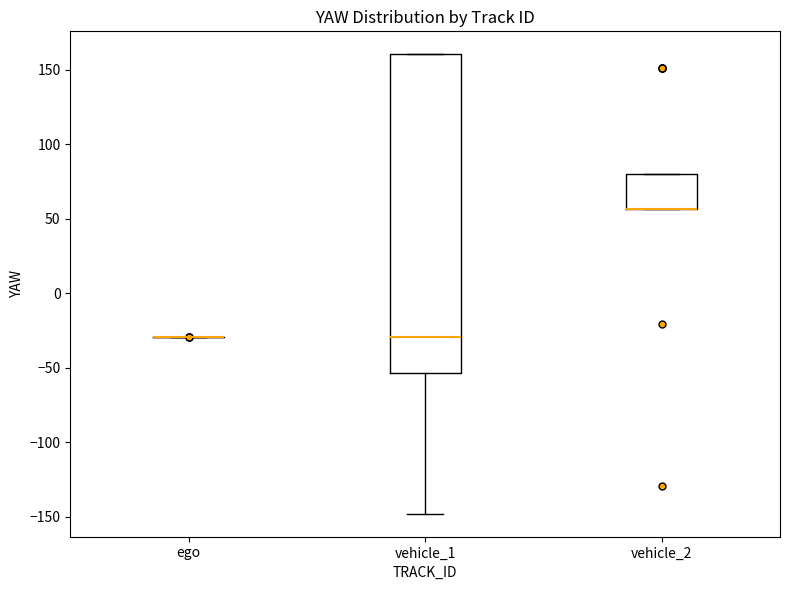

Reading left to right, read every box against the y-axis: the position of its median line, the range the box covers, and the ends of its whiskers. The values are not printed on the chart, so give them approximately, as read against the axis.

ego: box collapsed to a line at -30, whiskers -30 to -30
vehicle_1: median -30, box -55 to 160, whiskers -150 to 160
vehicle_2: median 55 (drawn on the box's lower edge), box 55 to 80, whiskers 55 to 80